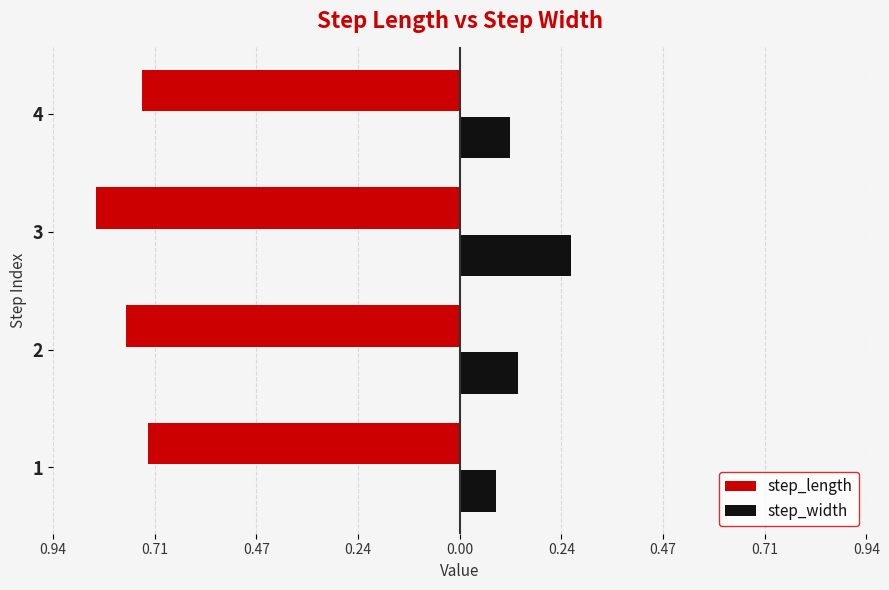

What are all the series names shown in the legend?

step_length, step_width